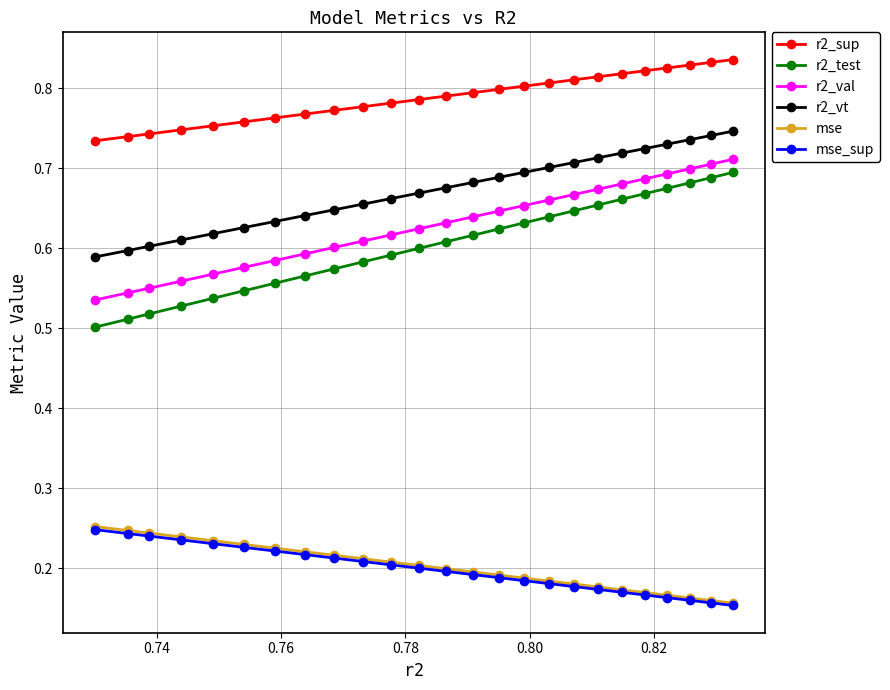

Count the r2_test values in the range 0 to 1.

25